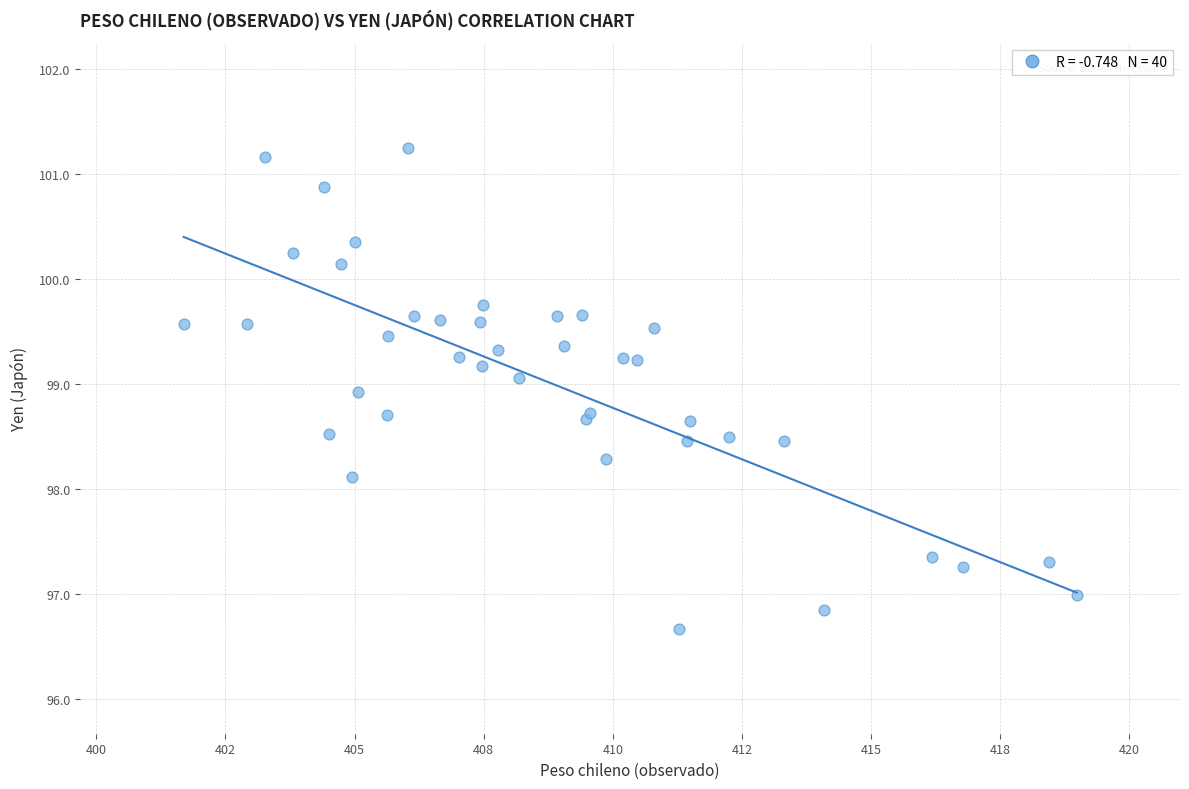

What Y value in the scatter plot is closest to 98?

98.1